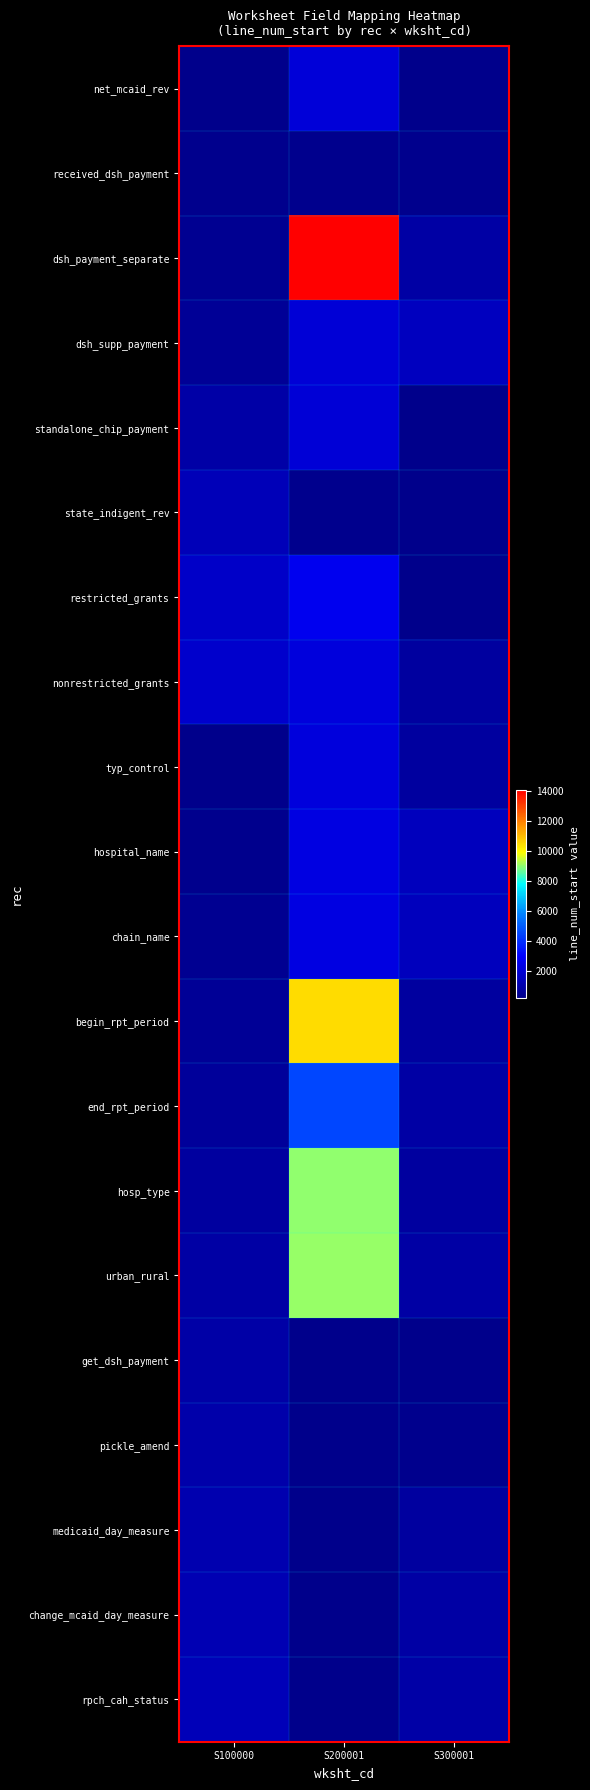

How many series are shown in this chart?

20